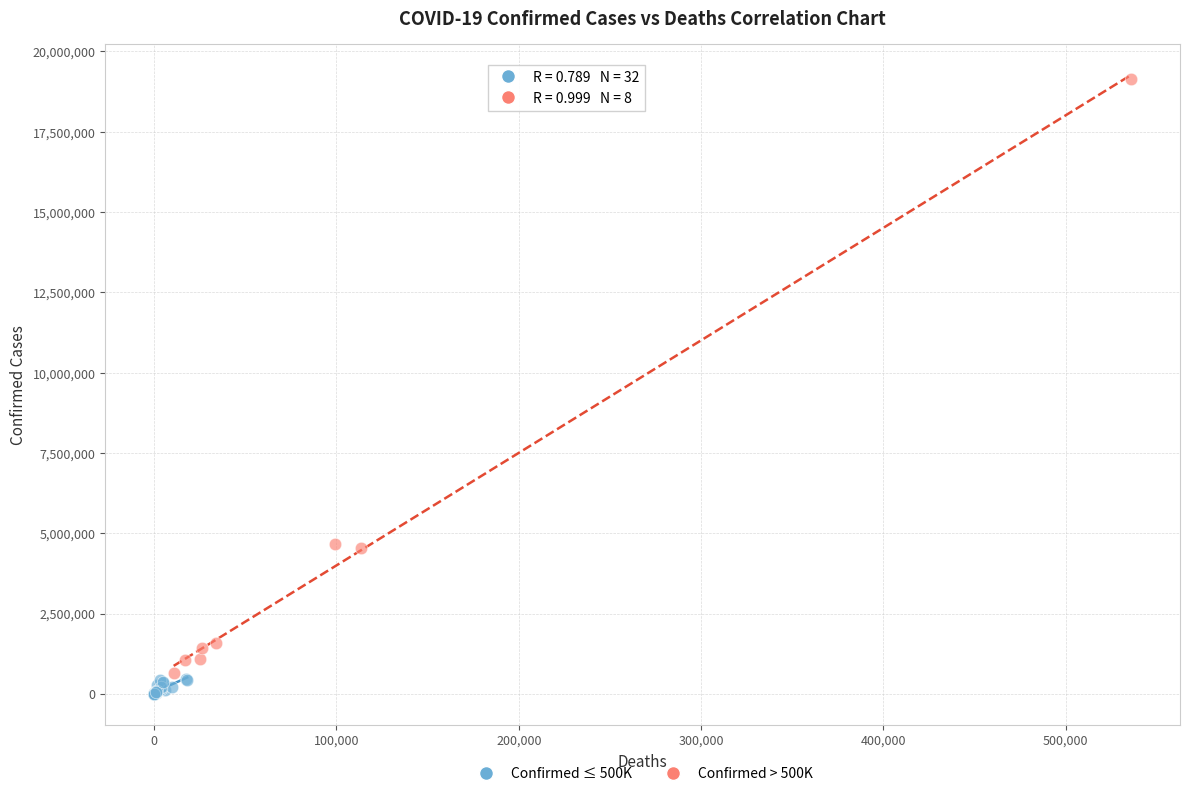

Which series has the widest spread of Y values?

Confirmed > 500K